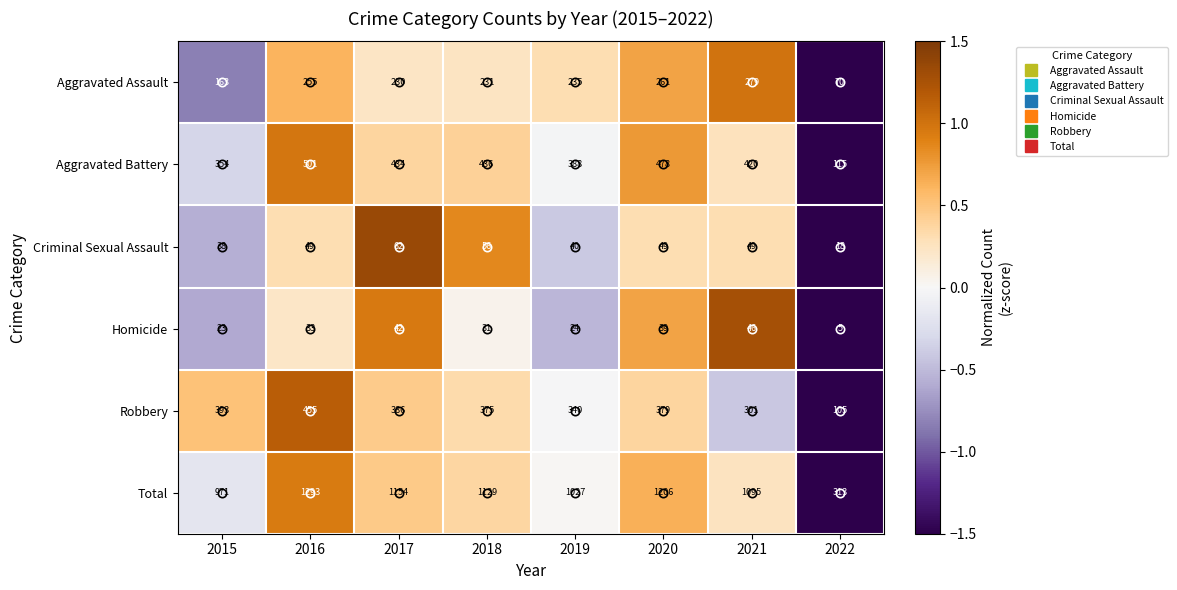

What is the lowest value of the Criminal Sexual Assault series?

18